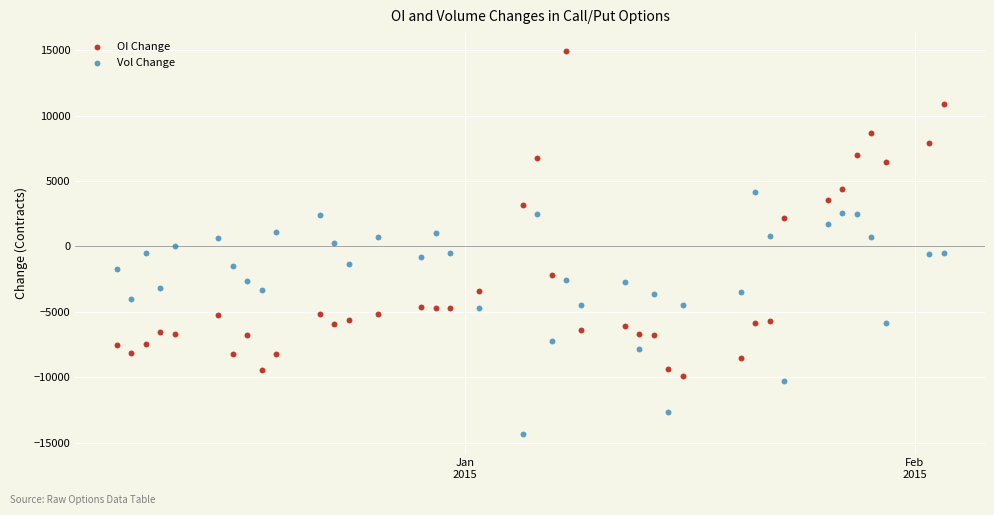

Which series reaches the maximum Y coordinate?

OI Change